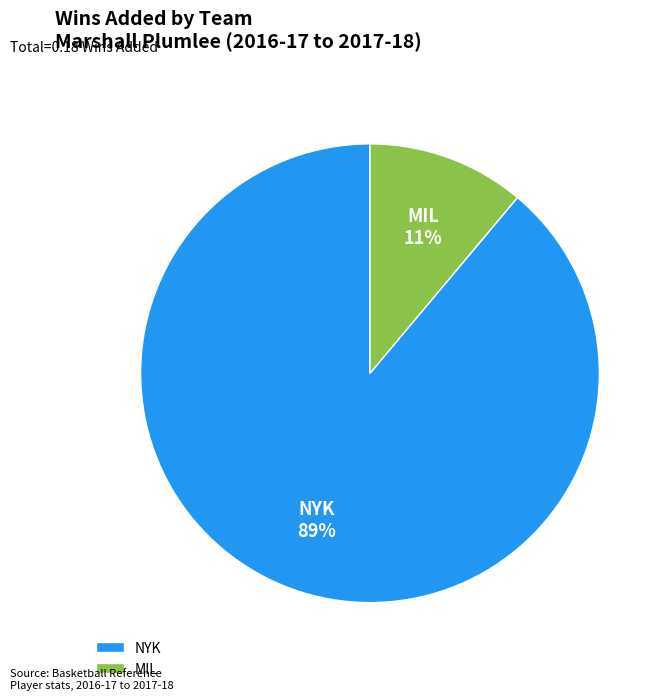

Is it true that MIL is 25% of the pie?

False